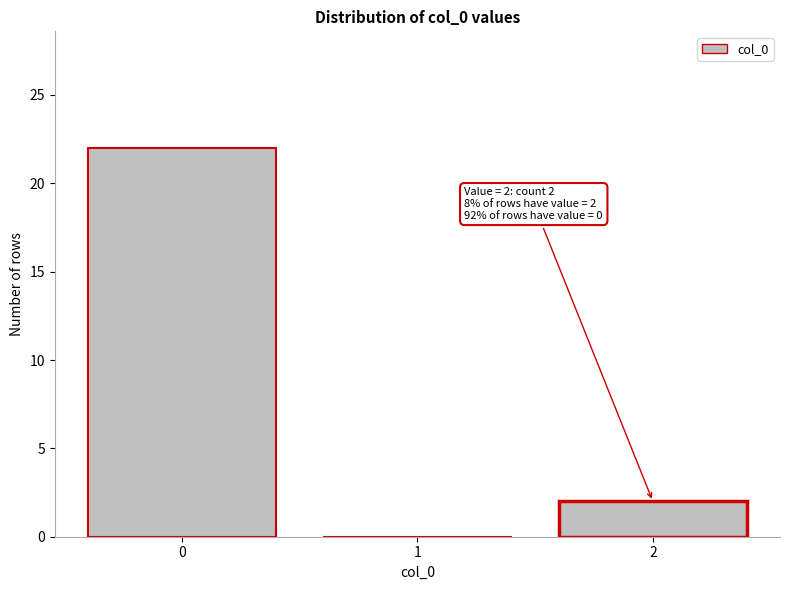

Reading right to left, list all the values displayed in this chart.

2=2	1=0	0=22